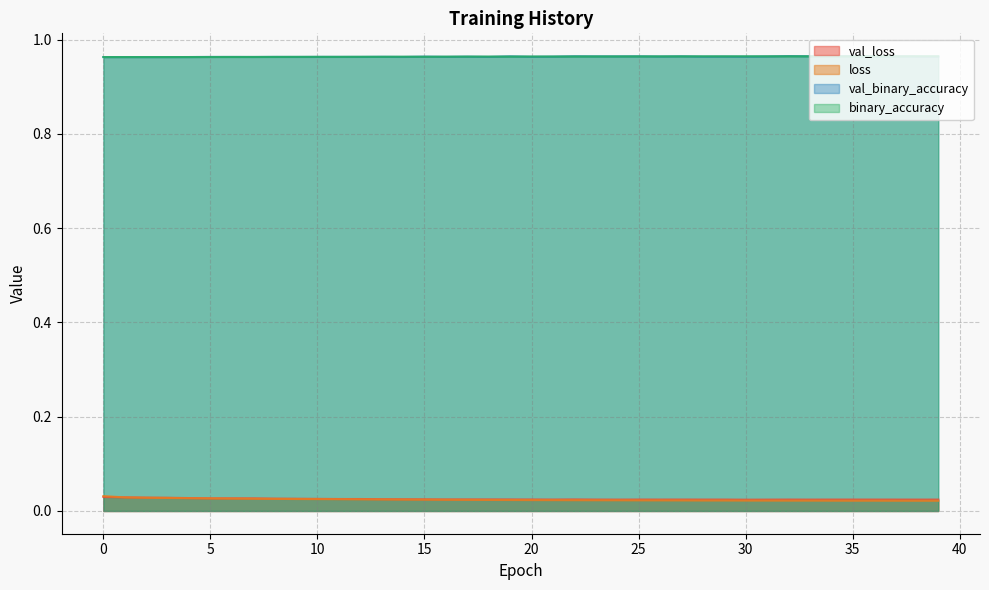

Is the value of val_binary_accuracy at 36 greater than the value of loss at 8?

Yes